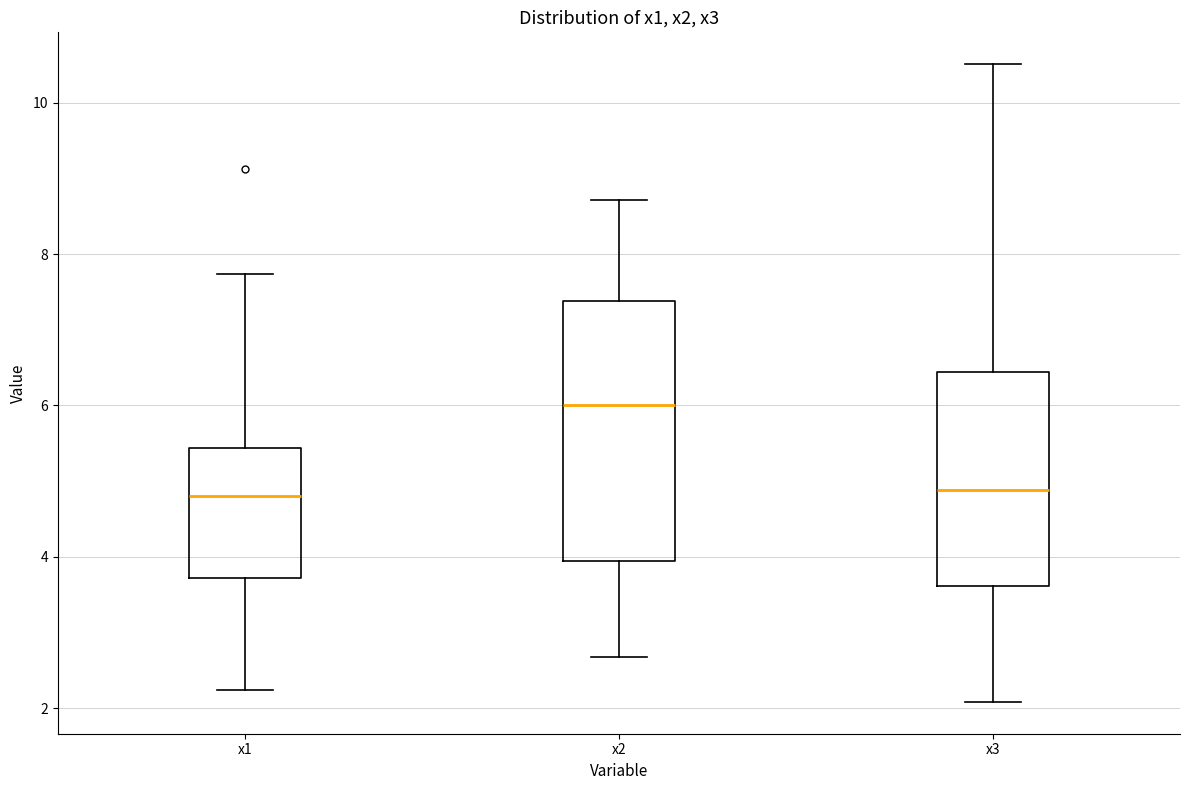

Which box's median line is the highest?

x2